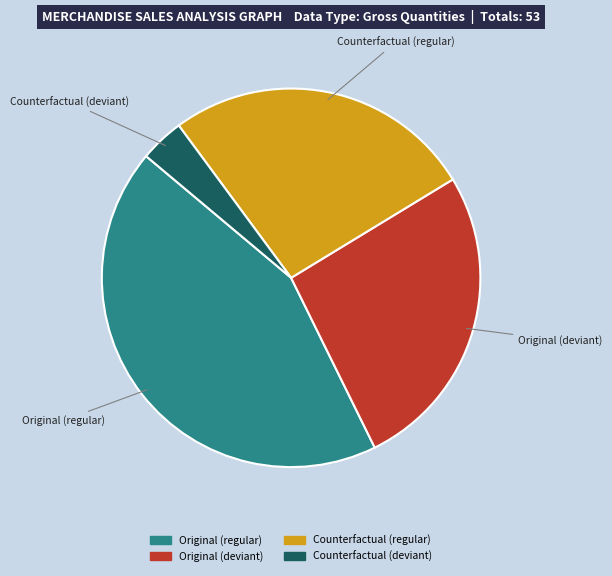

Does any single category account for the majority?

No